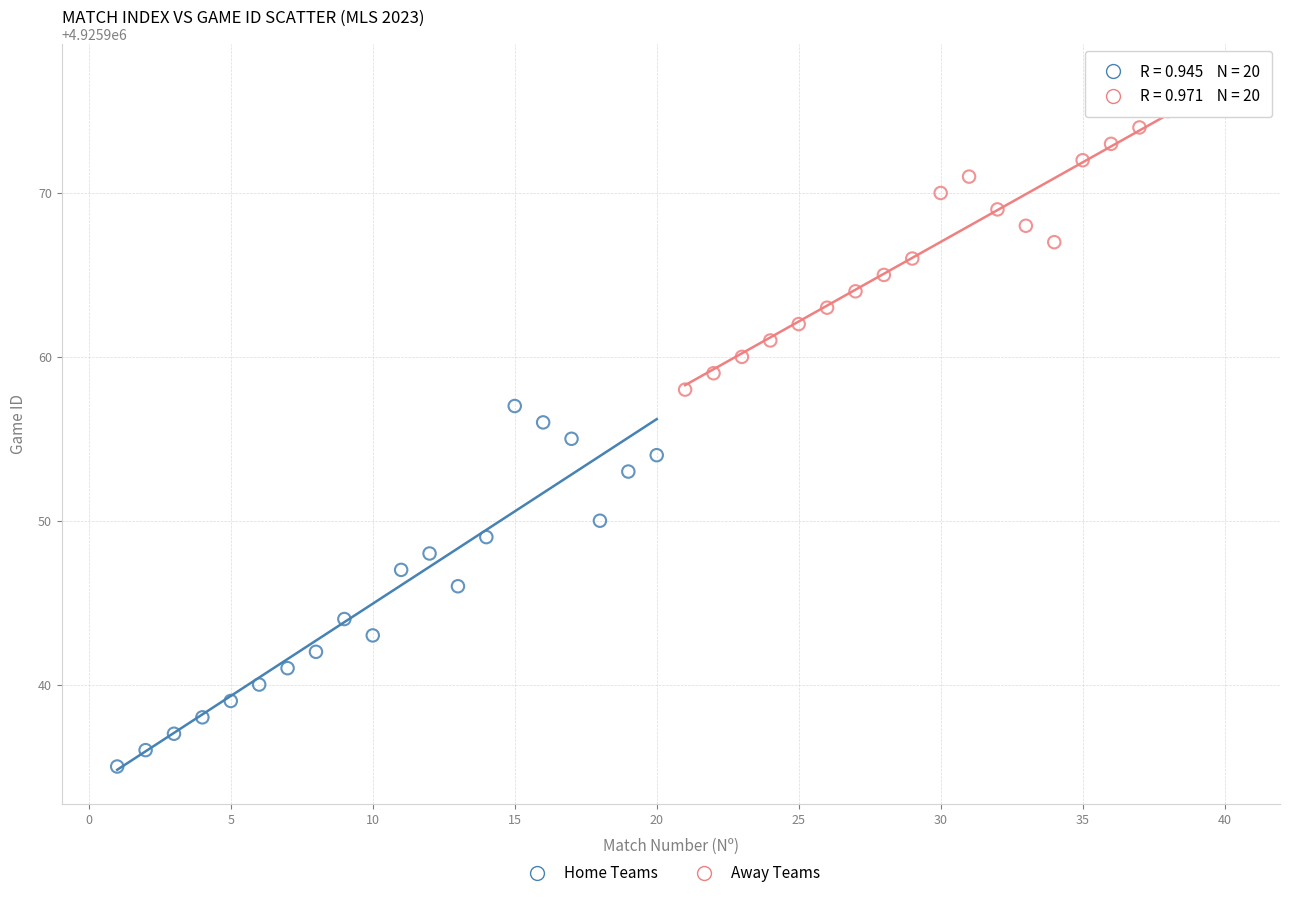

Which series has the largest Y range (max minus min)?

Home Teams